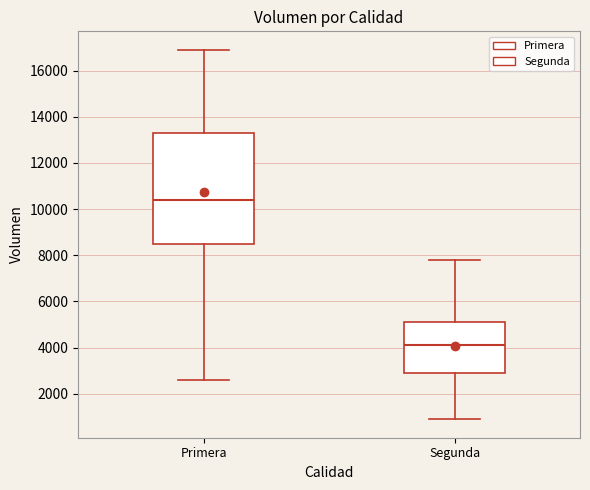

Reading left to right, read every box against the y-axis: the position of its median line, the range the box covers, and the ends of its whiskers. The values are not printed on the chart, so give them approximately, as read against the axis.

Primera: median 10400, box 8600 to 13400, whiskers 2600 to 17000
Segunda: median 4200, box 3000 to 5200, whiskers 1000 to 7800